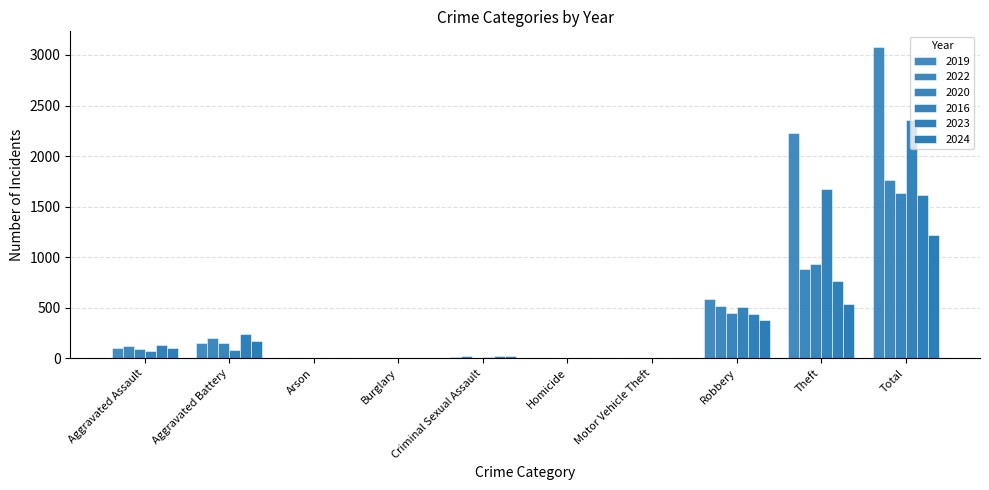

How many series are shown in this chart?

6